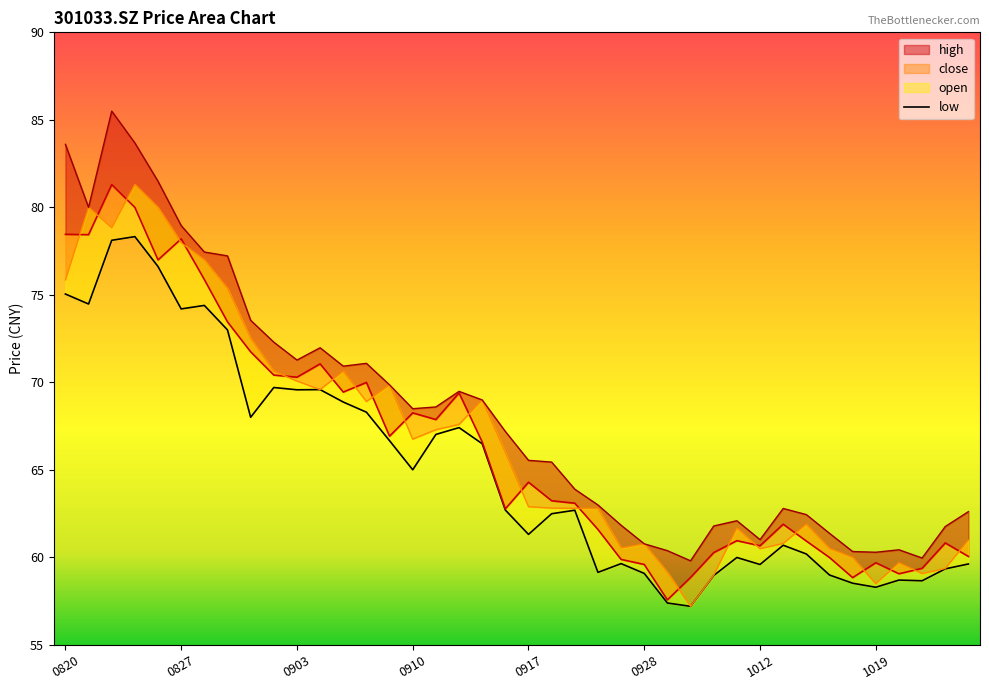

What is the sum of all low values?

2604.3